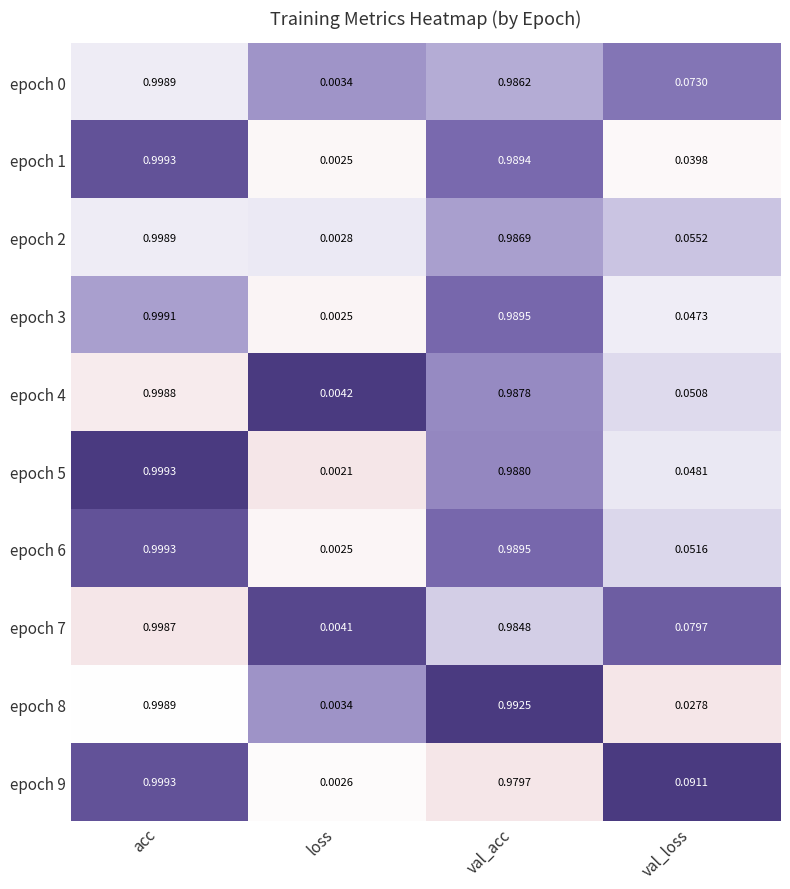

At which category is the sum across all series the highest?

acc